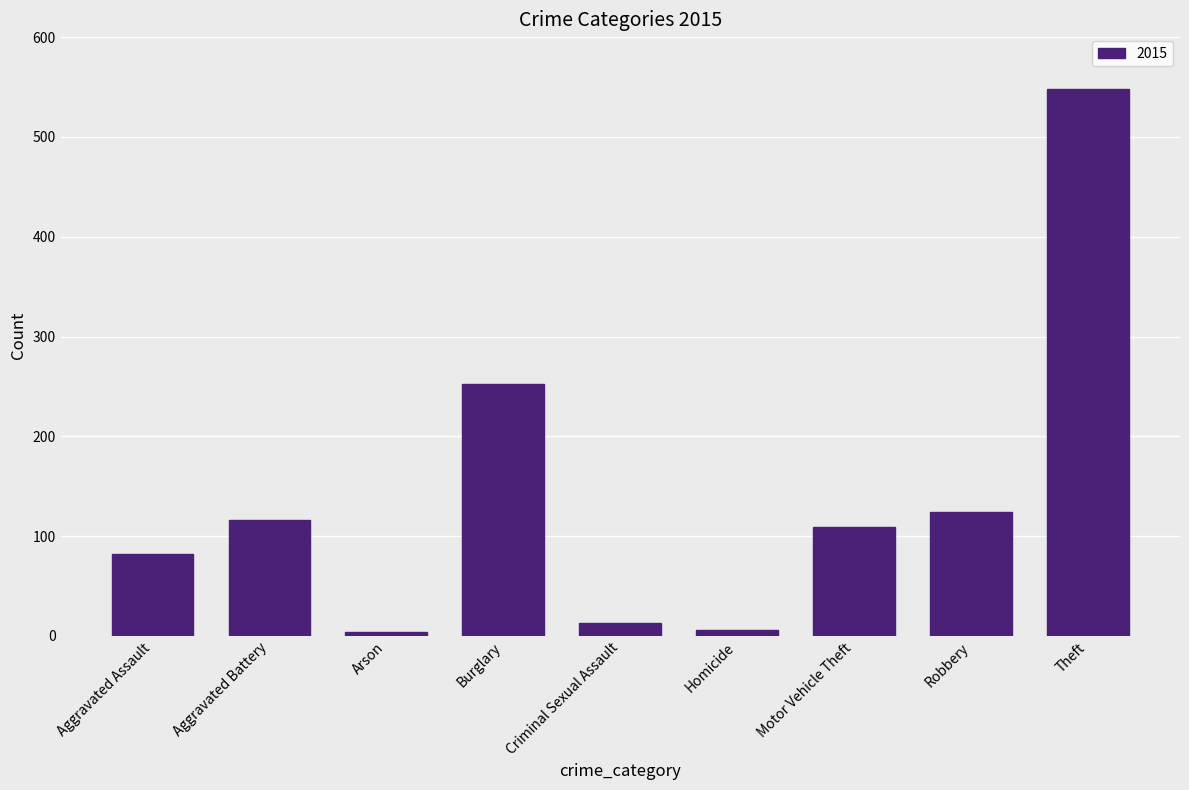

At which category does the chart reach its peak across all series?

Theft